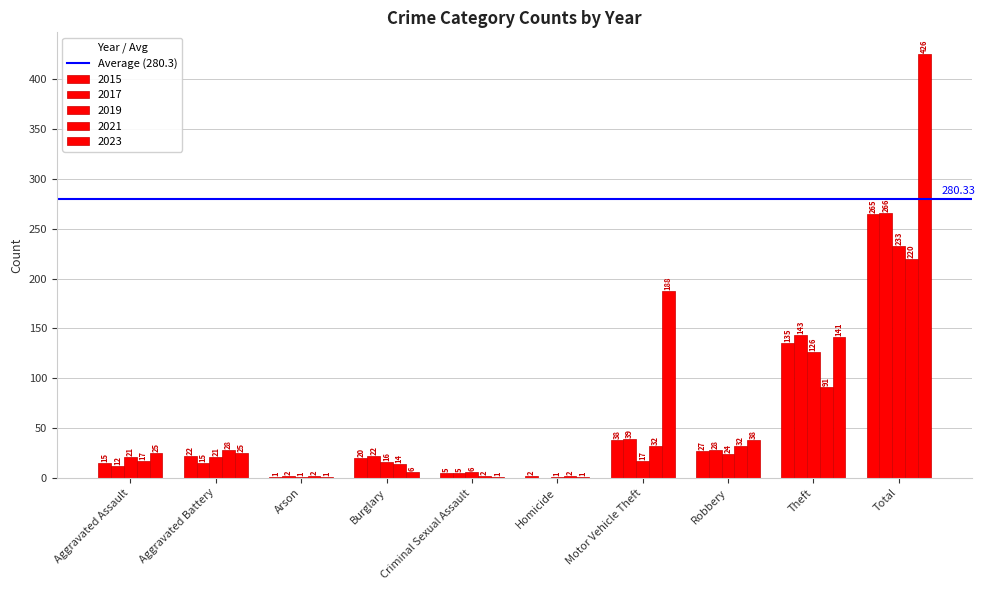

Are the bars horizontal?

No